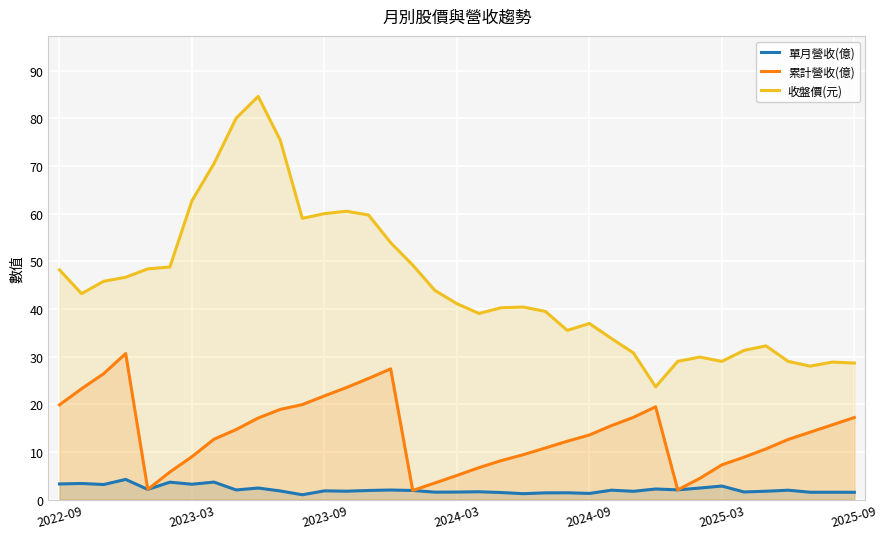

Which series has the largest range (max minus min)?

收盤價(元)